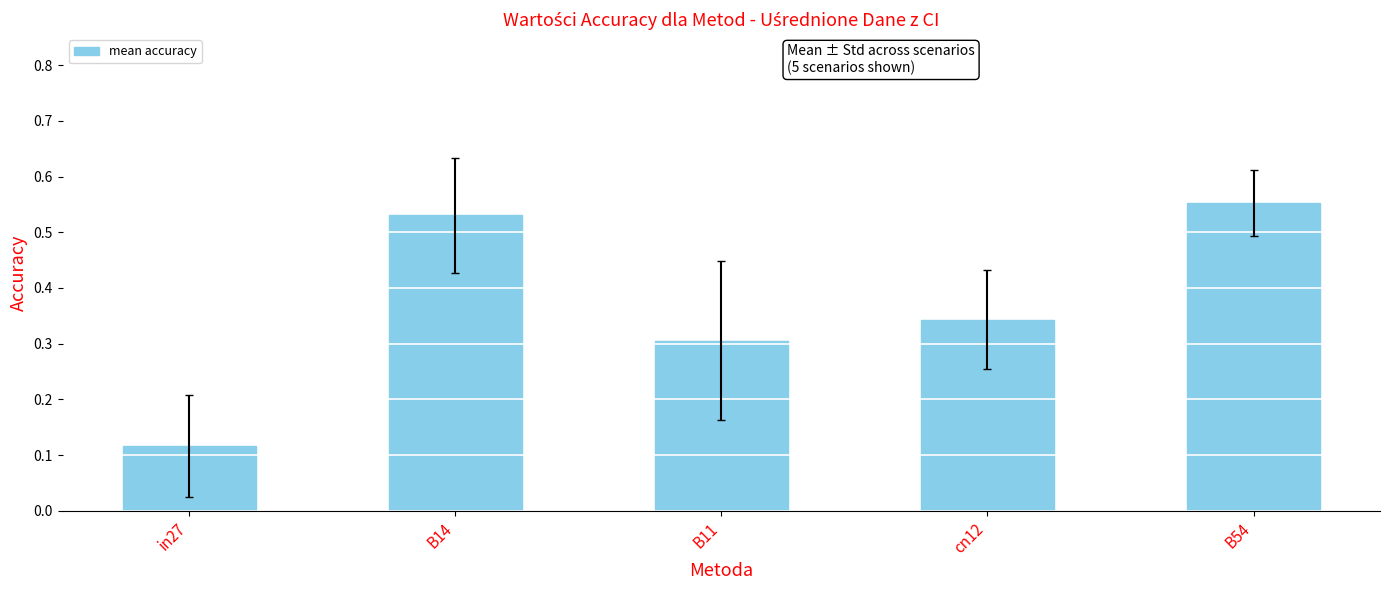

Rank the categories by value from lowest to highest.

in27, B11, cn12, B14, B54